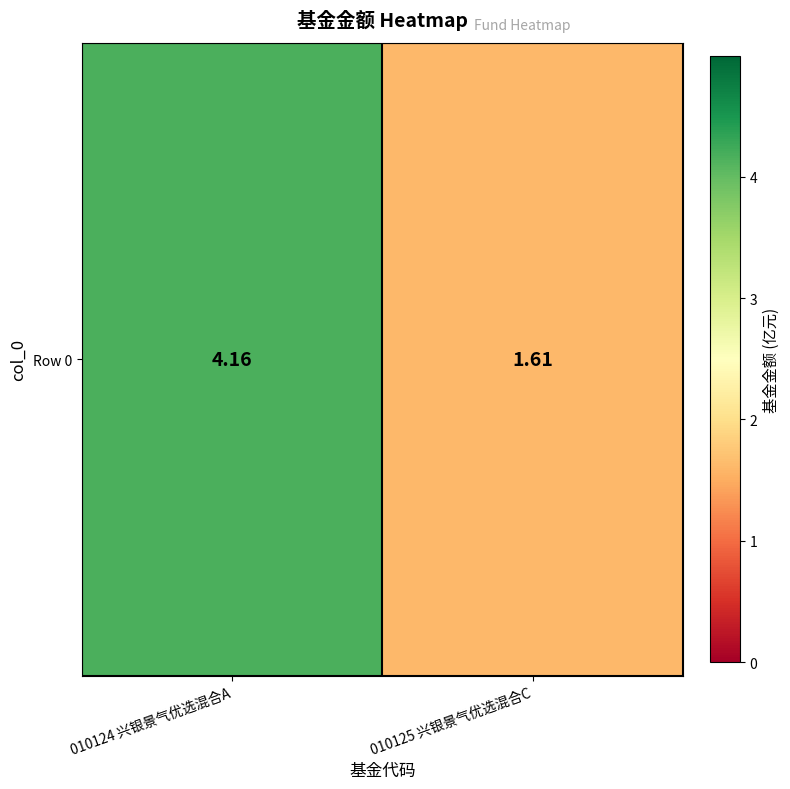

List the labels in order of value, largest first.

010124 兴银景气优选混合A, 010125 兴银景气优选混合C